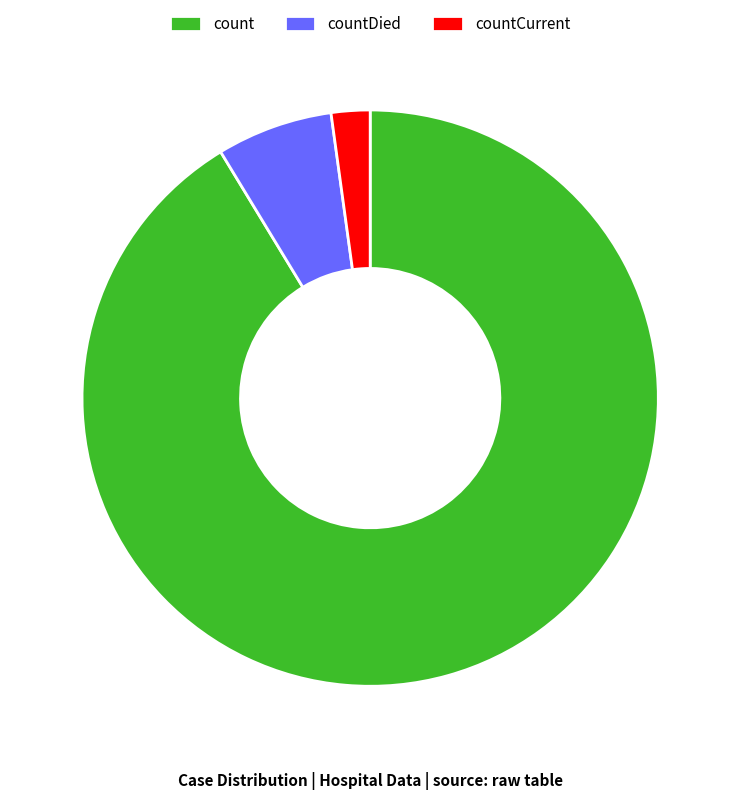

What is the largest slice in the pie chart?

count